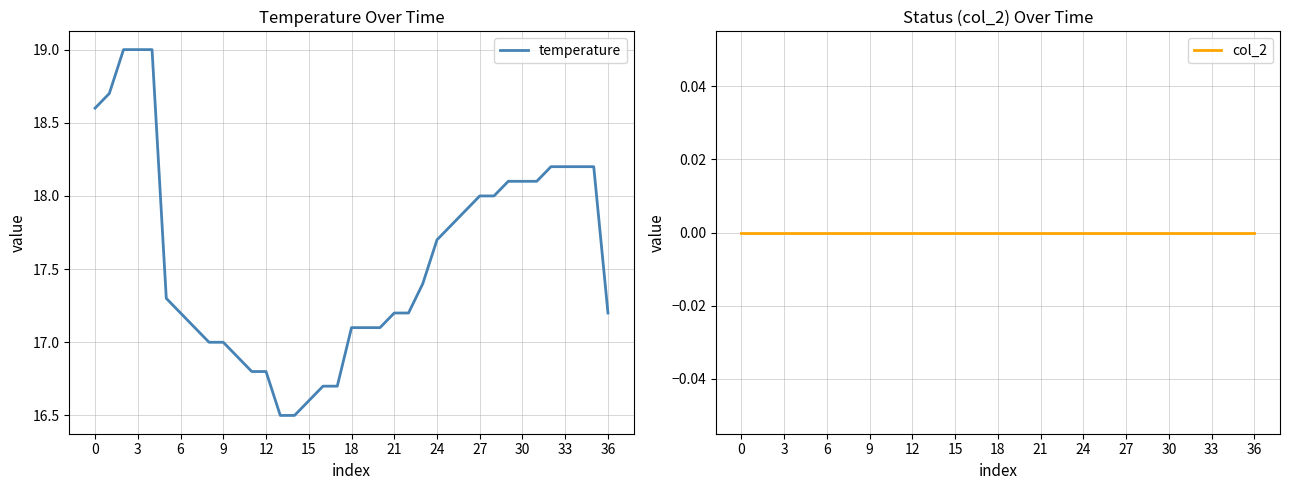

Which series has the largest range (max minus min)?

temperature